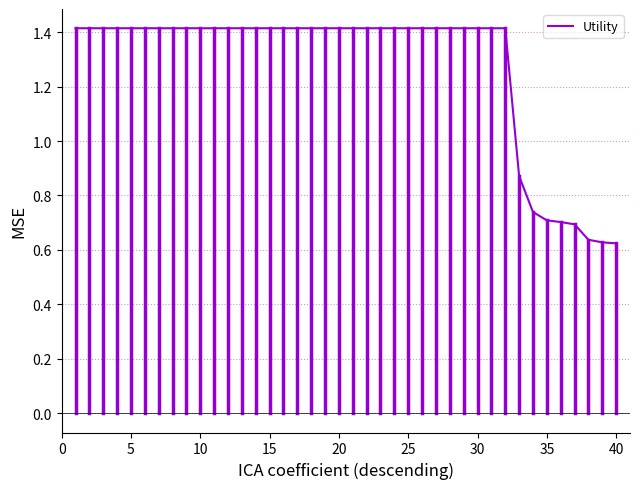

What is the greatest value displayed?

1.4